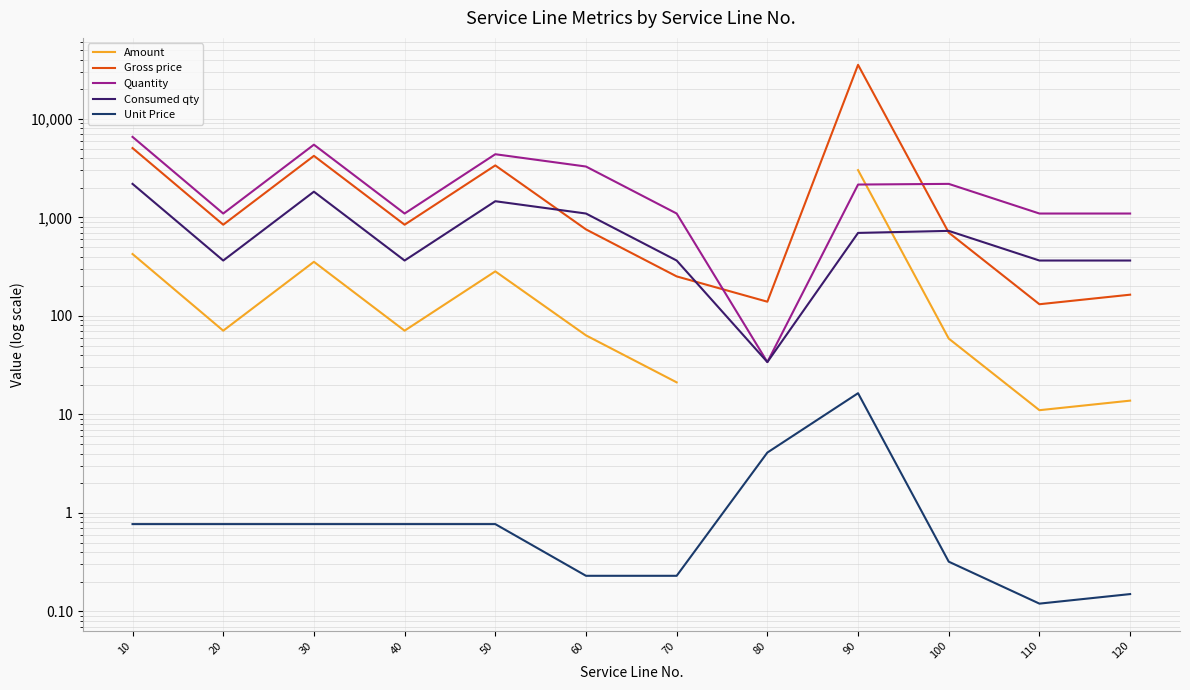

What is the smallest value displayed?

0.1